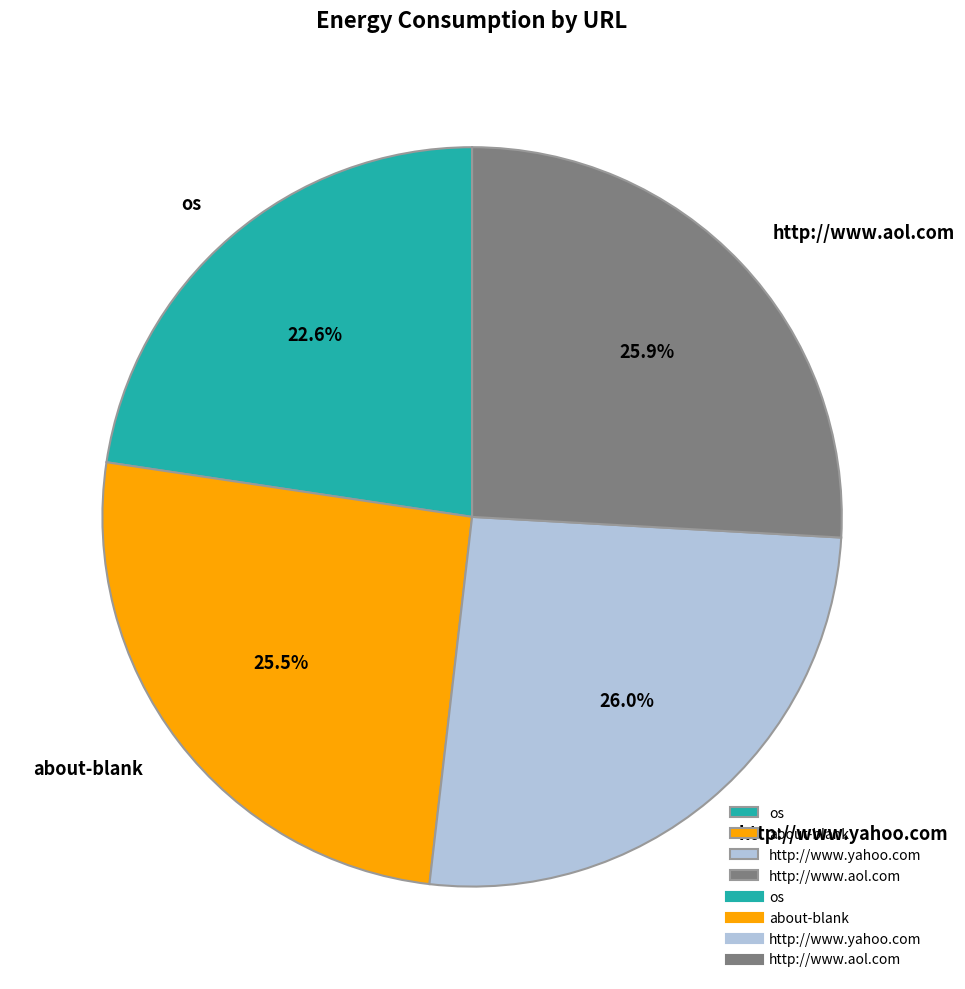

To the nearest percent, what is the average slice percentage?

25%